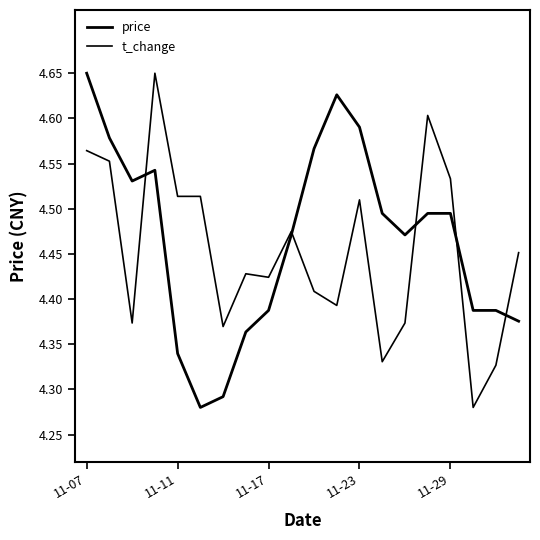

Does the chart have visible grid lines?

No